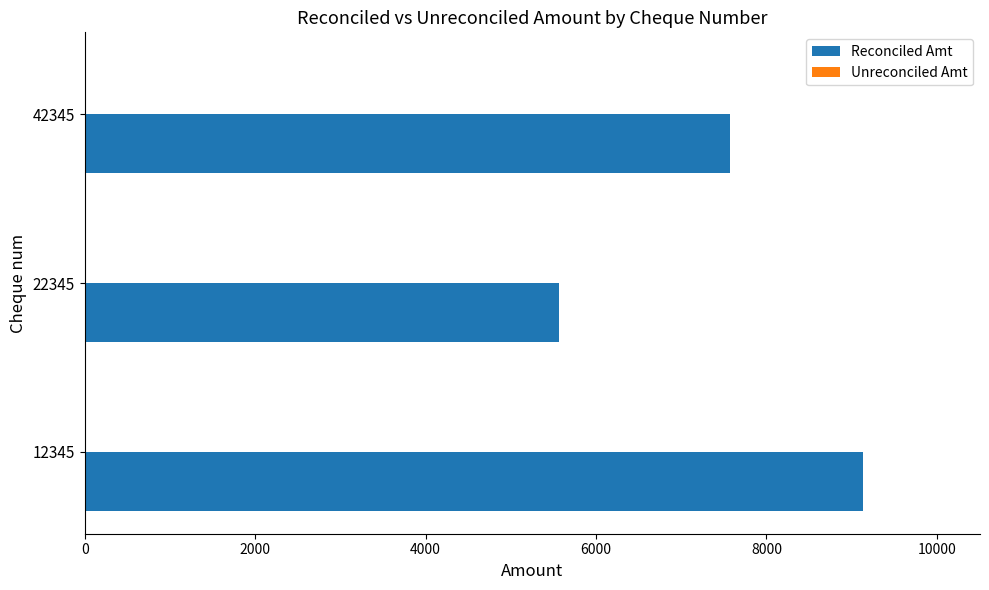

Is it true that Reconciled Amt equals 11865.8 at 42345?

False